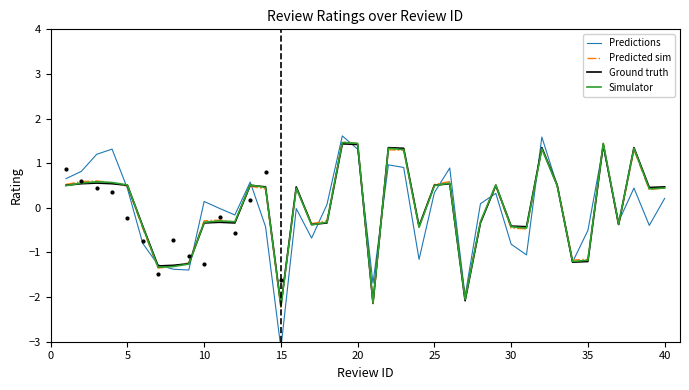

At how many categories does at least one series exceed 0?

24